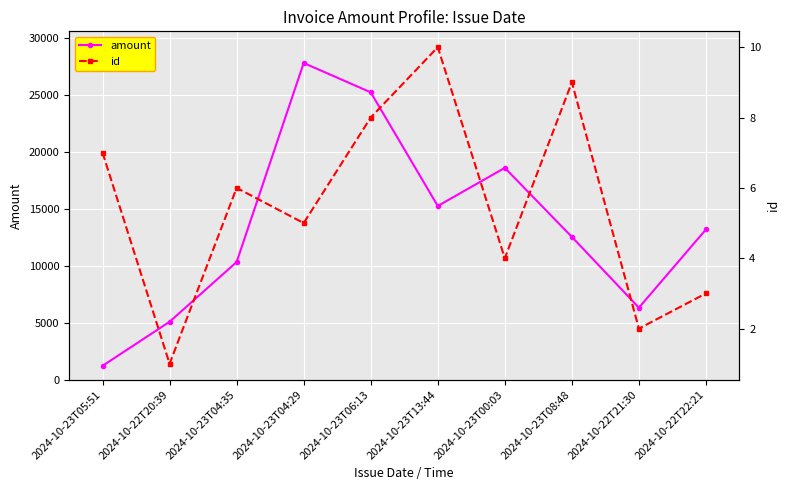

At which category does id reach its first local peak?

2024-10-23T04:35